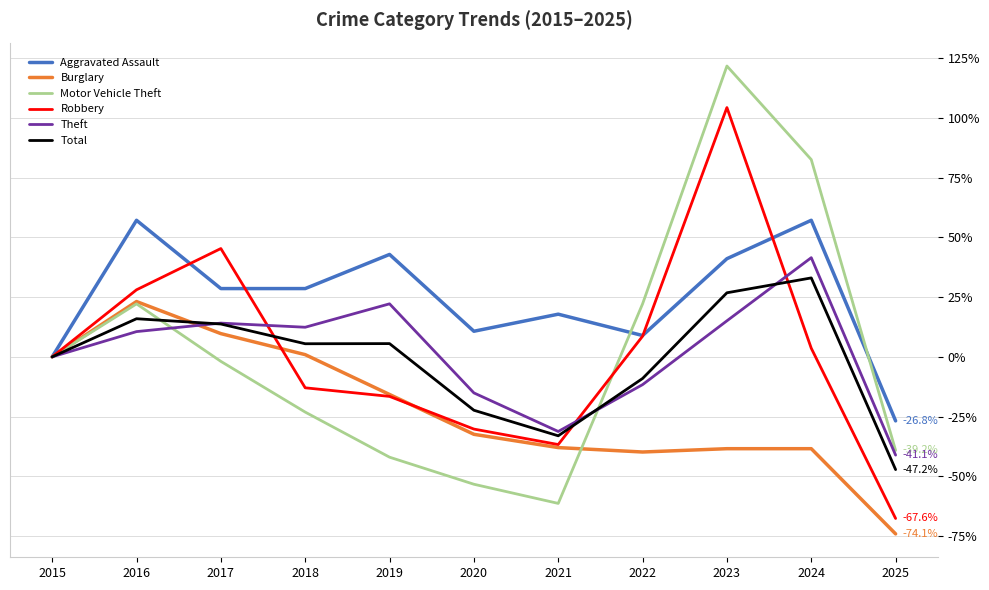

Which series ends up on top after the final intersection of Motor Vehicle Theft and Burglary?

Motor Vehicle Theft